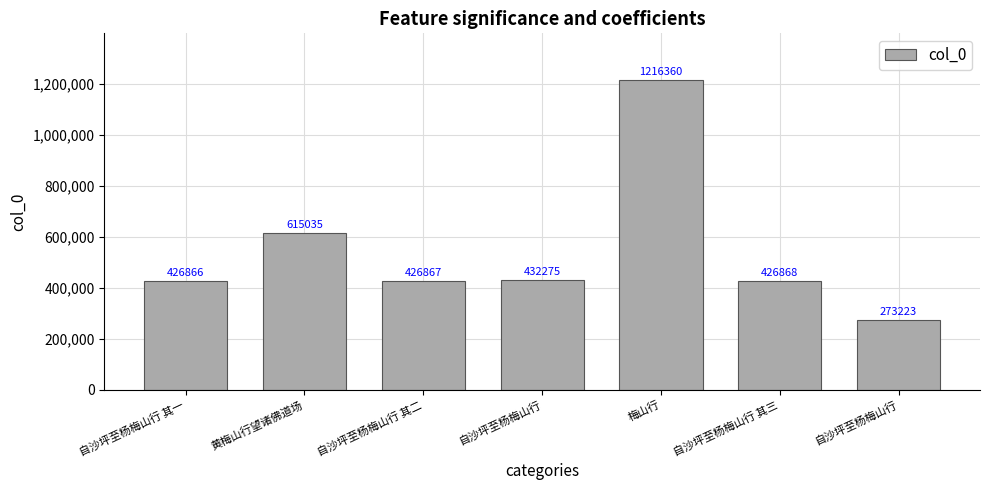

Reading left to right, list all the values displayed in this chart.

自沙坪至杨梅山行 其一=426866	黄梅山行望诸佛道场=615035	自沙坪至杨梅山行 其二=426867	自沙坪至杨梅山行=432275	梅山行=1216360	自沙坪至杨梅山行 其三=426868	自沙坪至杨梅山行=273223